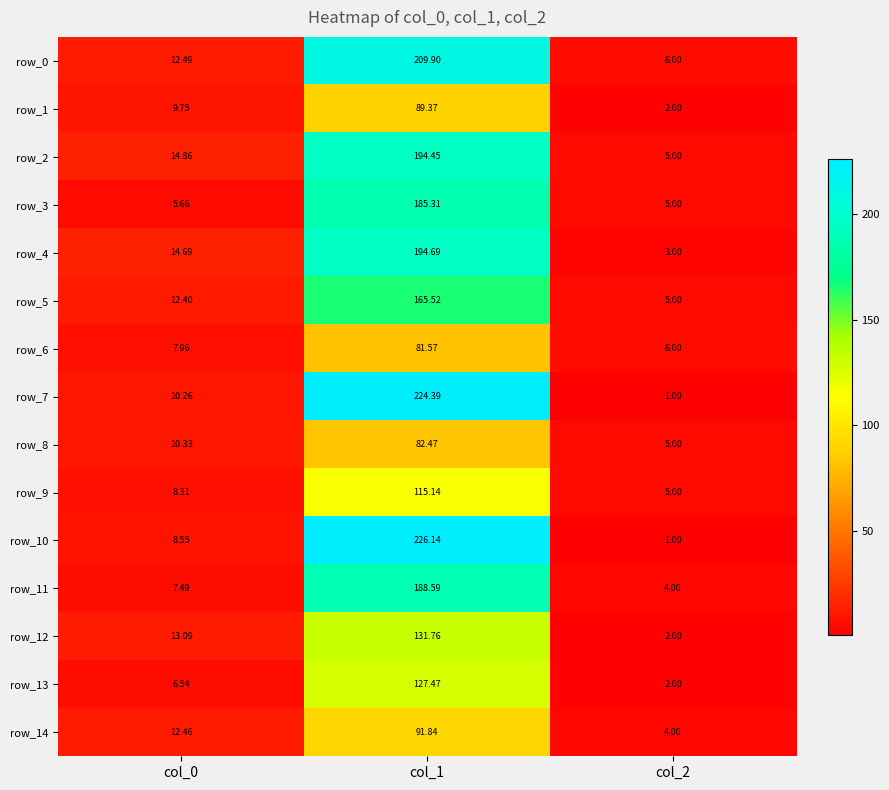

Is the value of row_4 at col_2 greater than the value of row_6 at col_1?

No